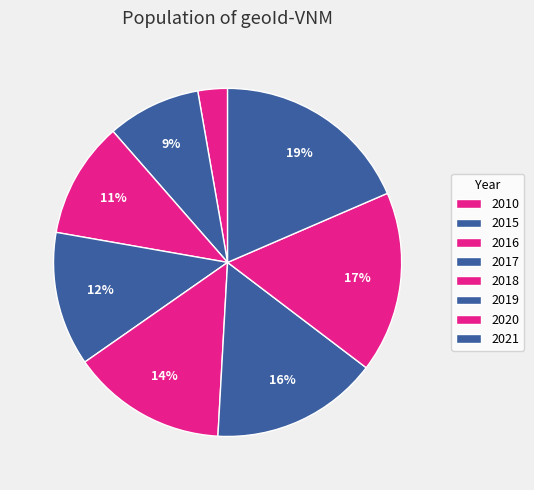

How many slices are in this pie chart?

8